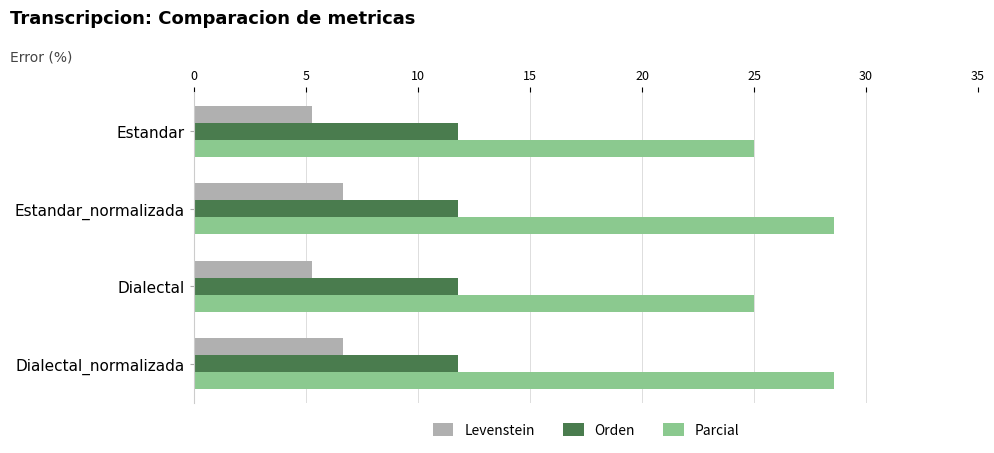

What is the approximate value of Orden at Estandar_normalizada?

11.8